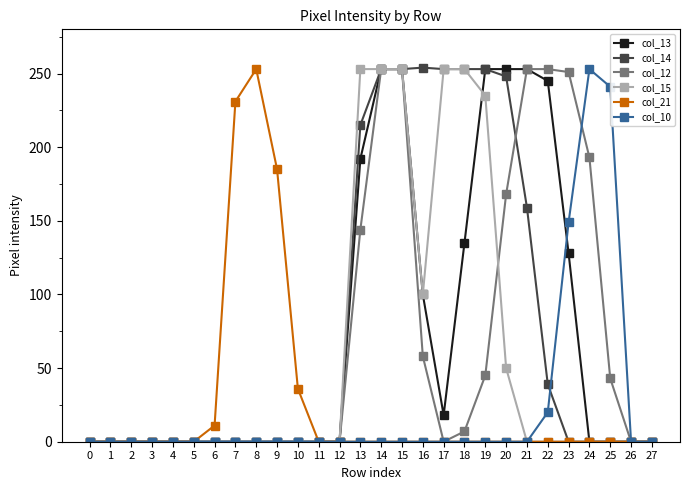

The value of col_21 at 23 is -130. True or false?

False